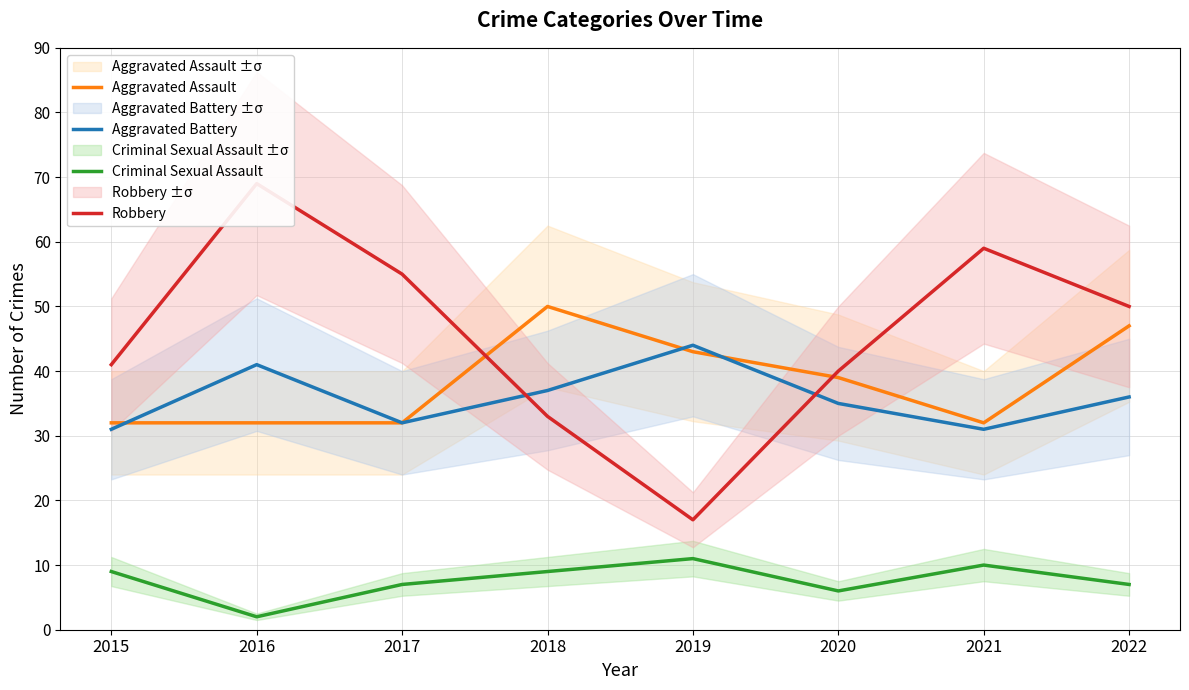

How many interior local valleys does the Robbery series have?

1